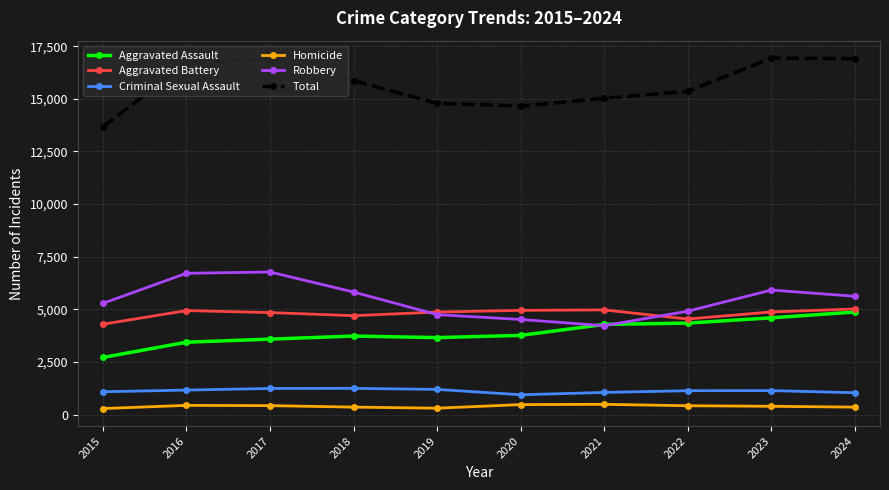

What is the value of the Robbery point at the 6th from the left?

4520